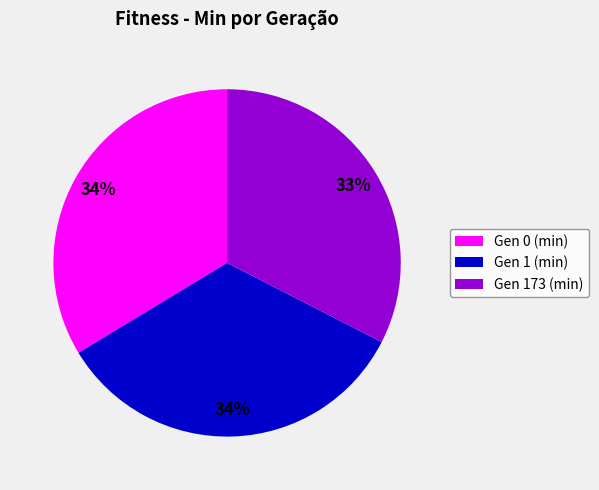

Which category has the smallest portion of the pie?

Gen 173 (min)